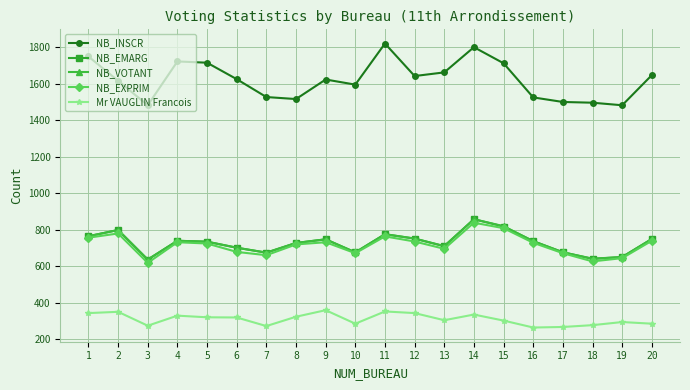

True or false: Mr VAUGLIN Francois and NB_EXPRIM intersect in this chart.

False